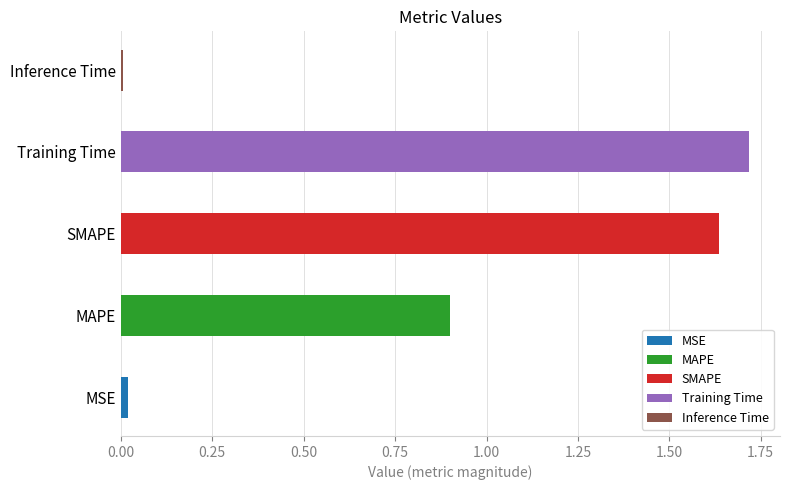

What is the difference between the values at Inference Time and SMAPE?

1.6